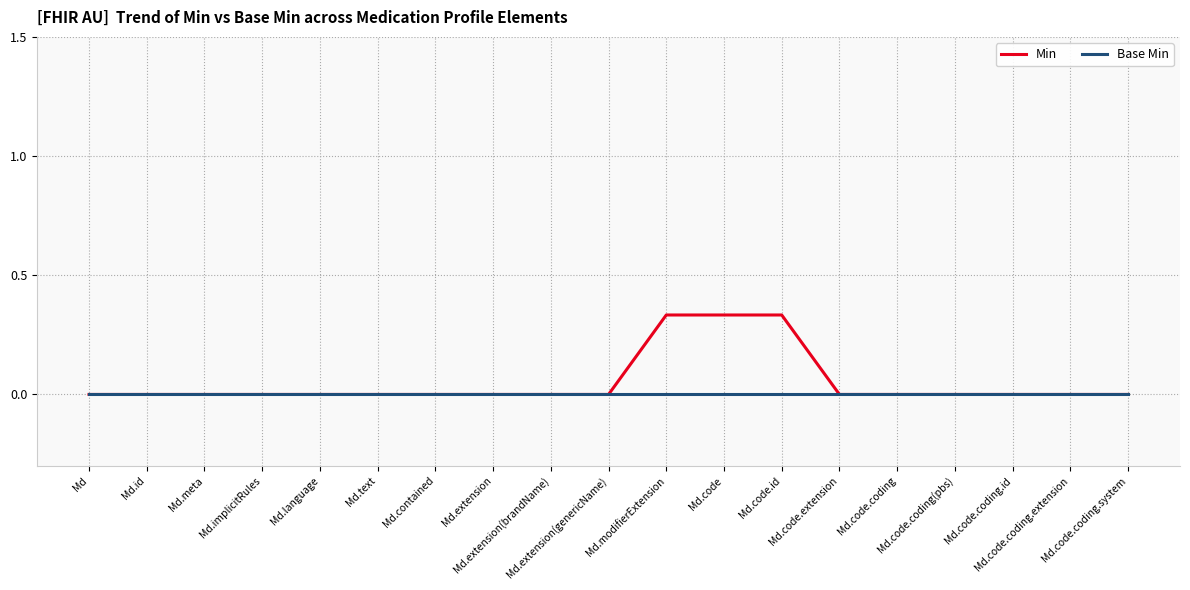

The value of Min at Md.code.extension is 0.0. True or false?

True